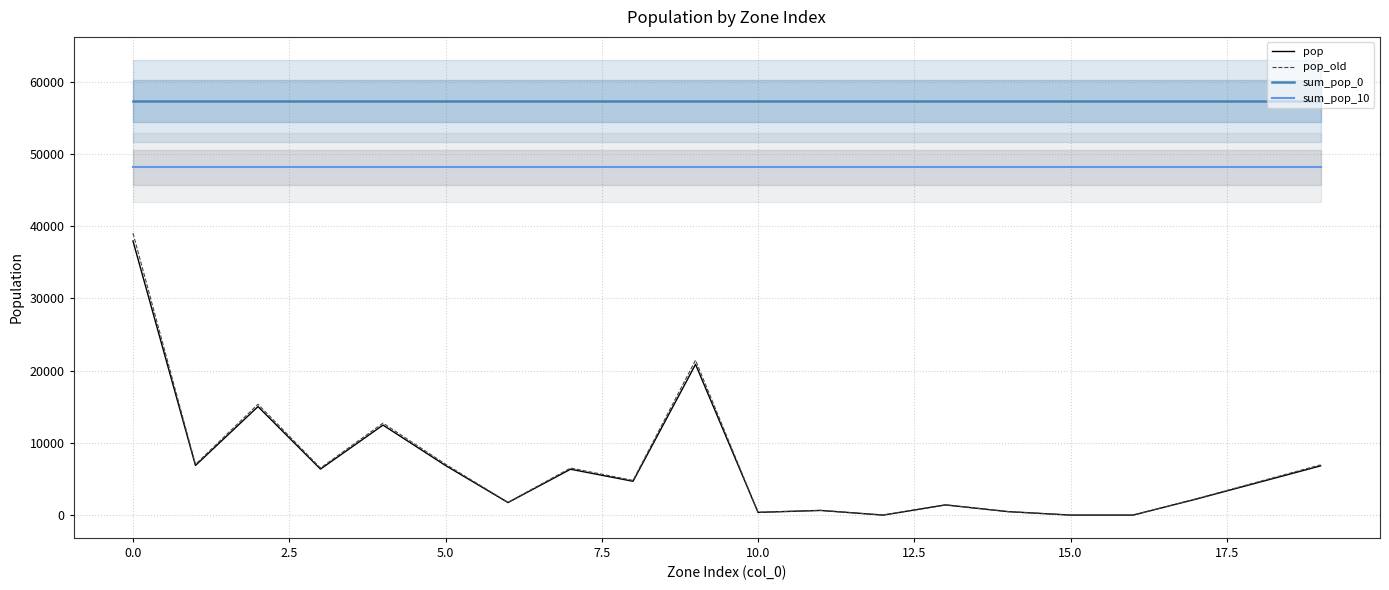

The sum_pop_0 series shows 57317.0 at 16. True or false?

True